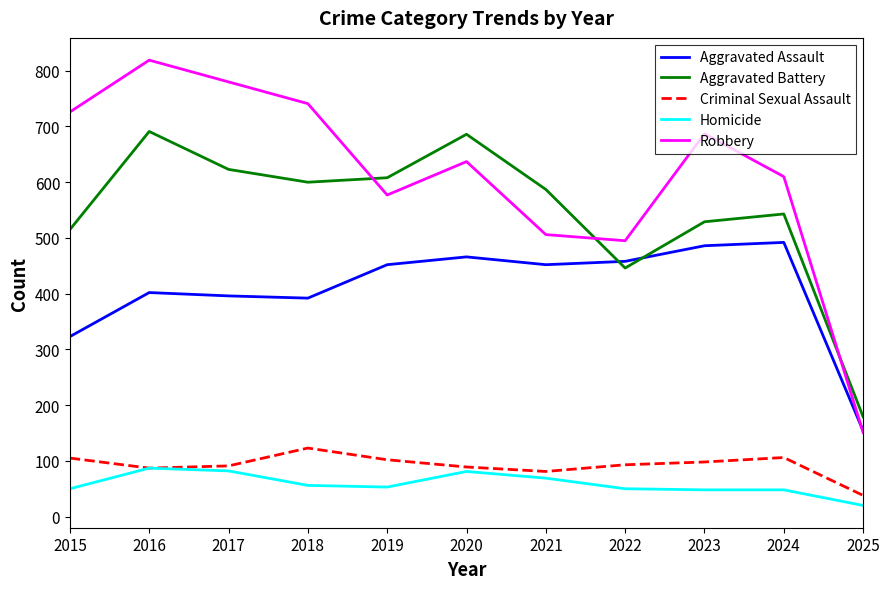

Which category has the lowest value across all series?

2025